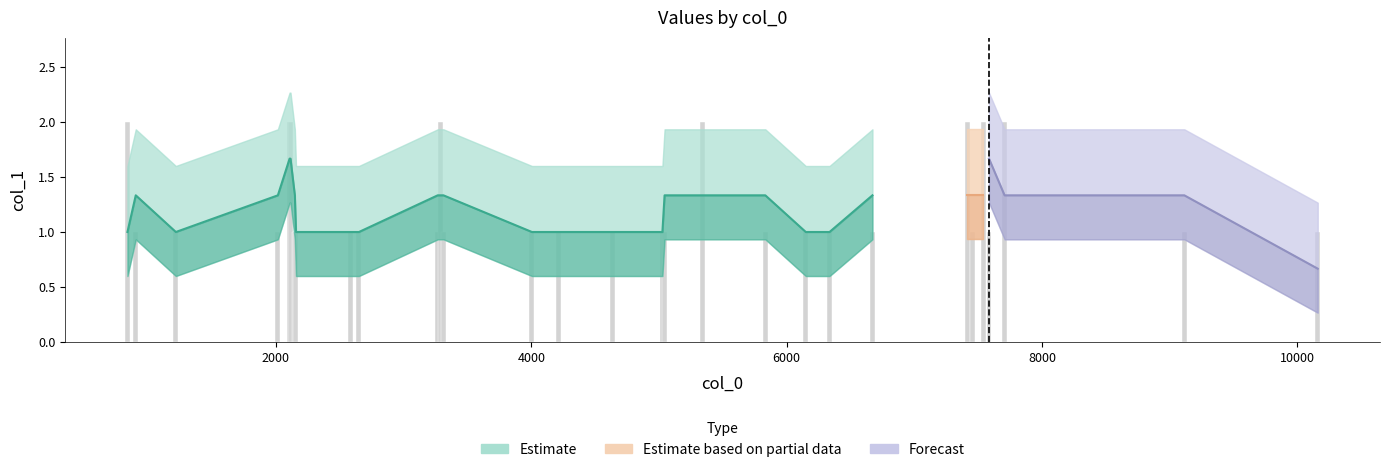

What is the average value?

1